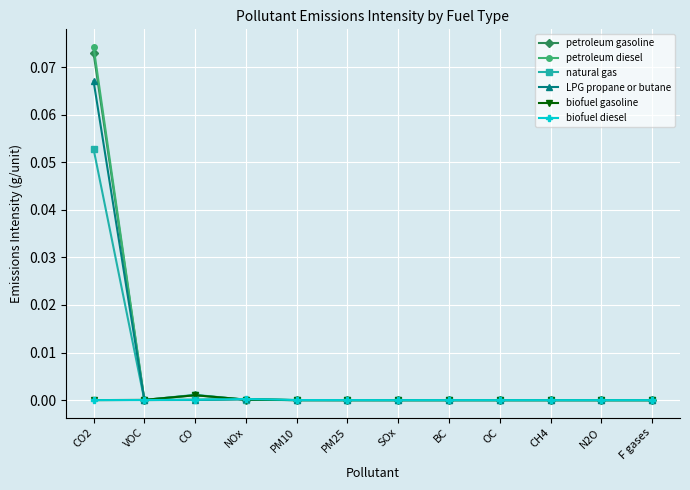

Which category has the highest value across all series?

CO2